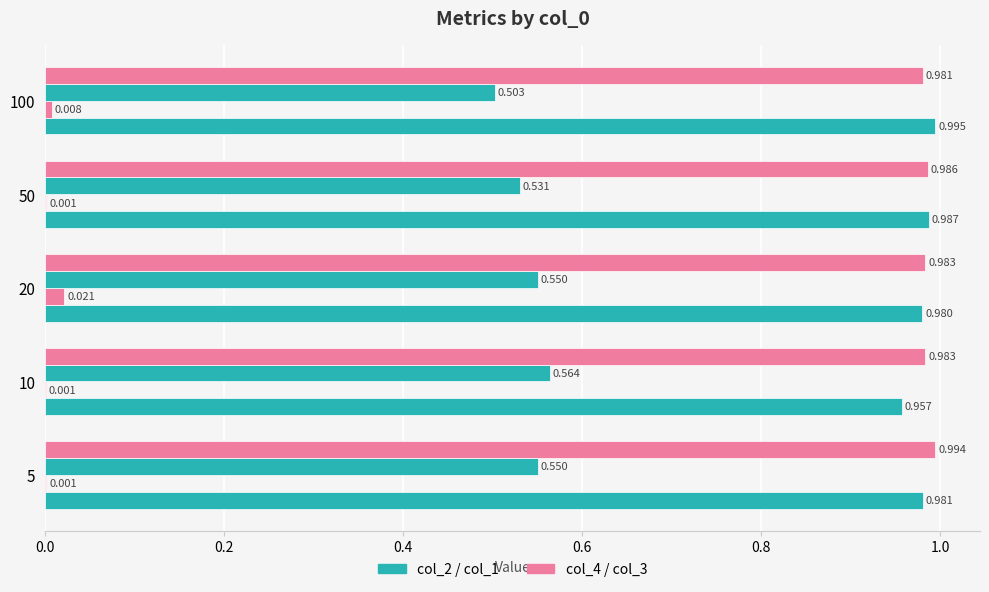

How many categories are shown in the chart?

5